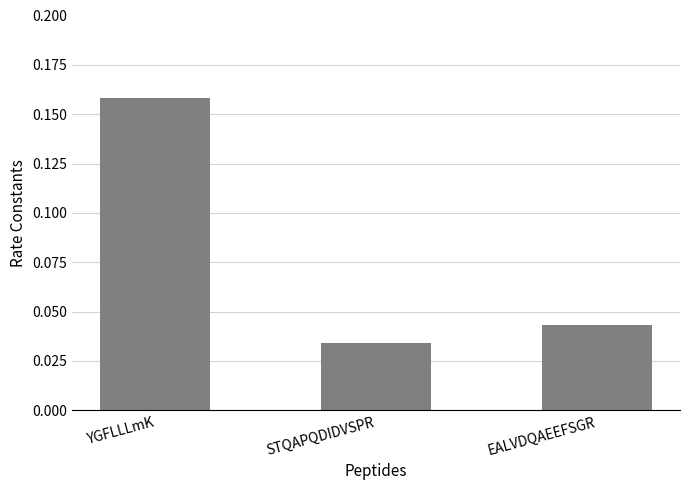

Is it true that the value at STQAPQDIDVSPR is 0.1?

False